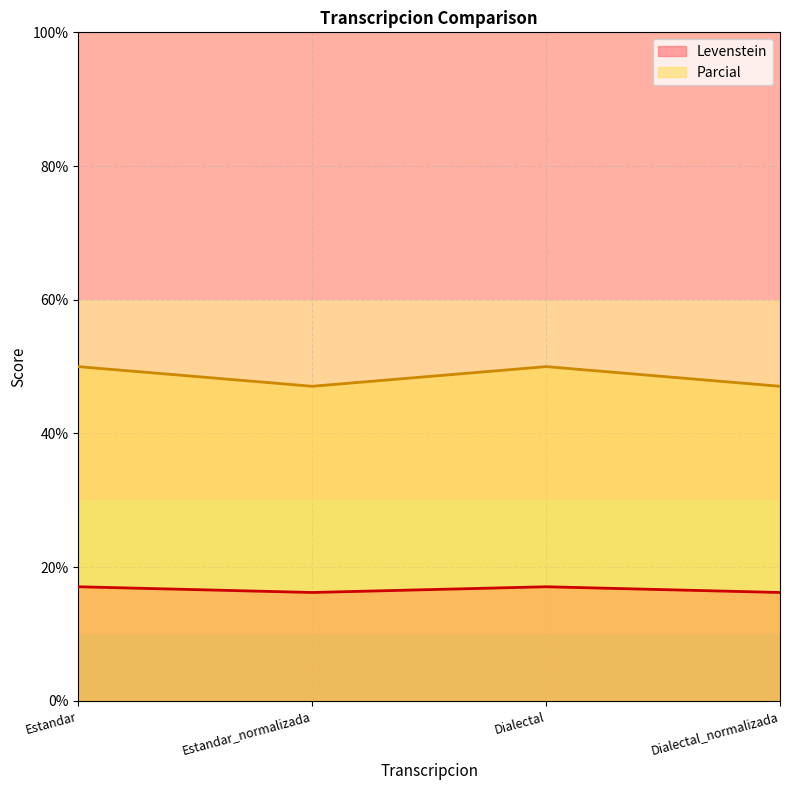

Read the Levenstein value at Dialectal.

17.1